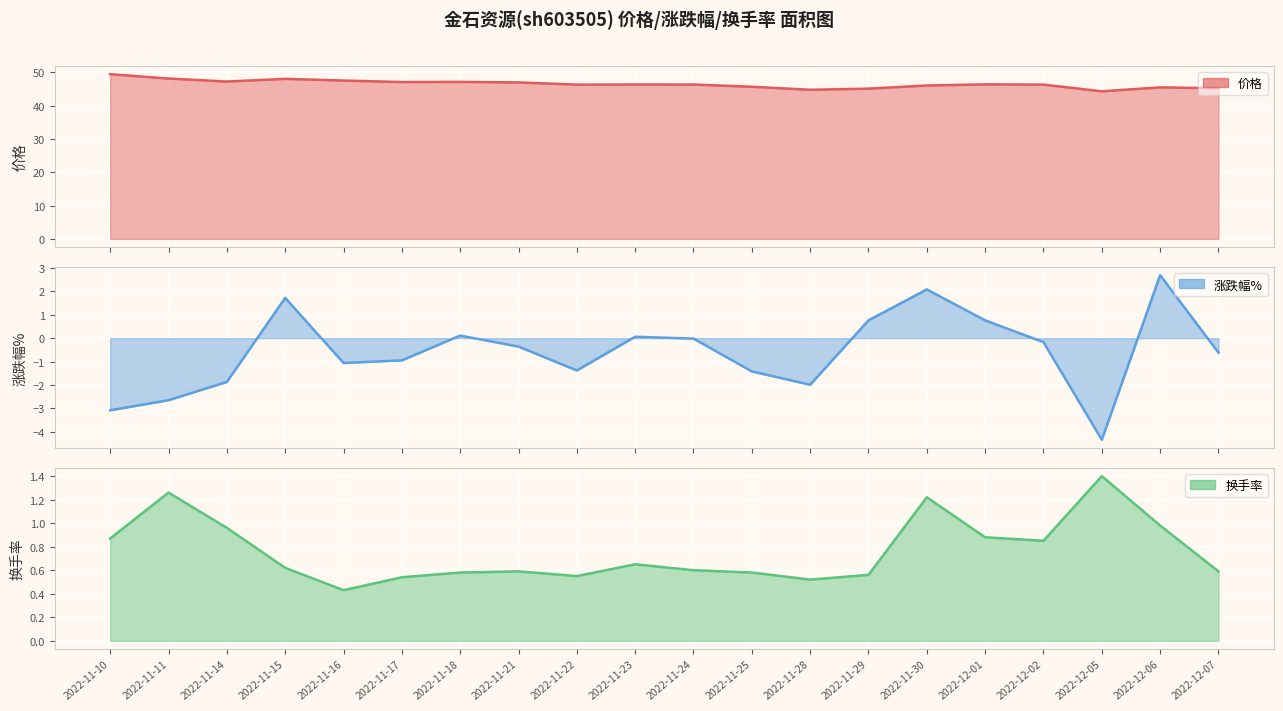

What is the minimum value shown in the chart?

-4.3